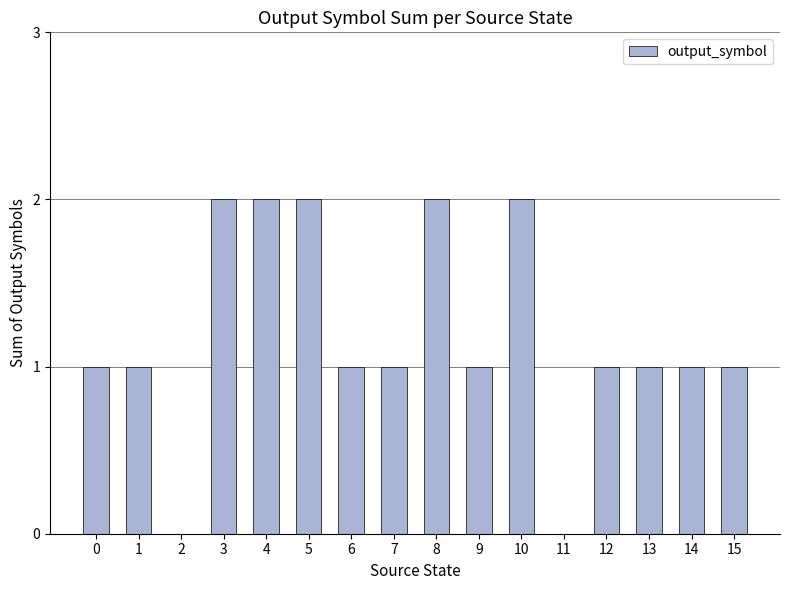

What is the sum of all values?

19